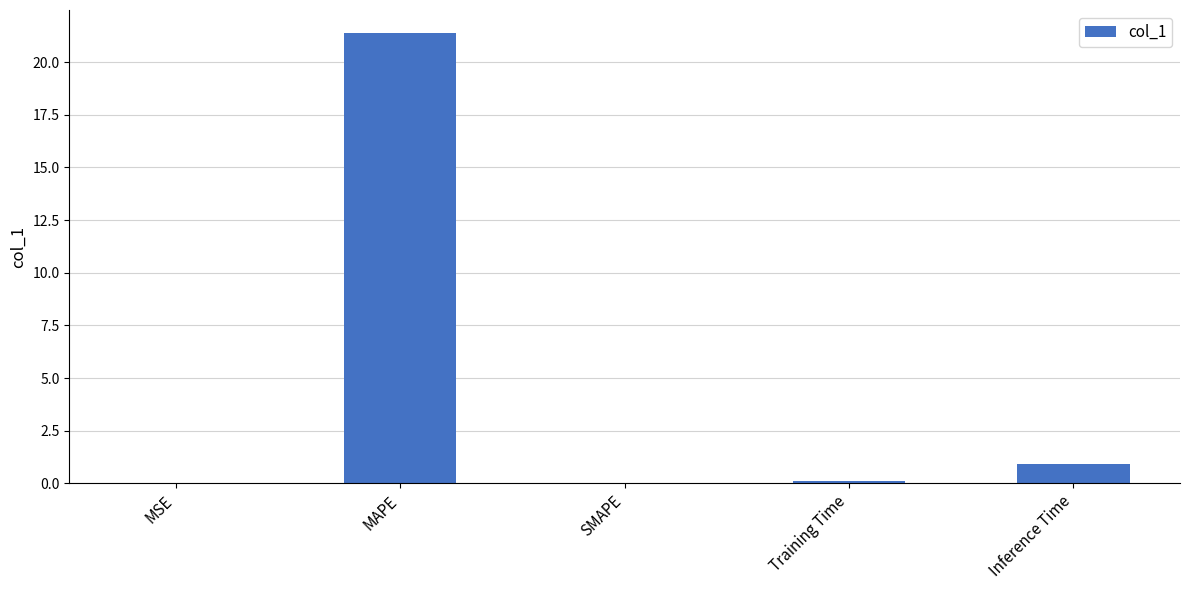

What is the sum of all values?

22.5